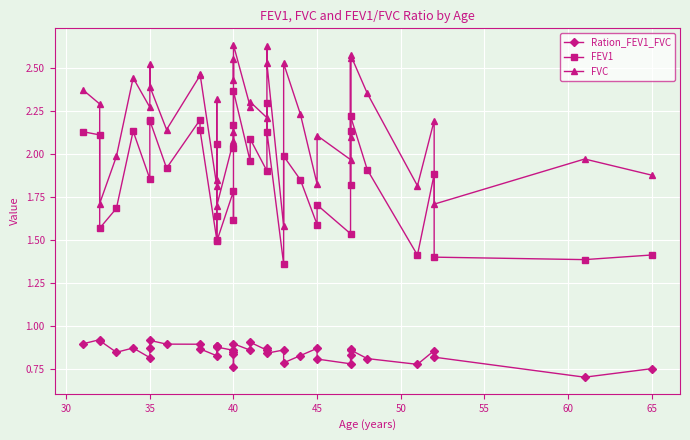

Which series has the largest total across all categories?

FVC